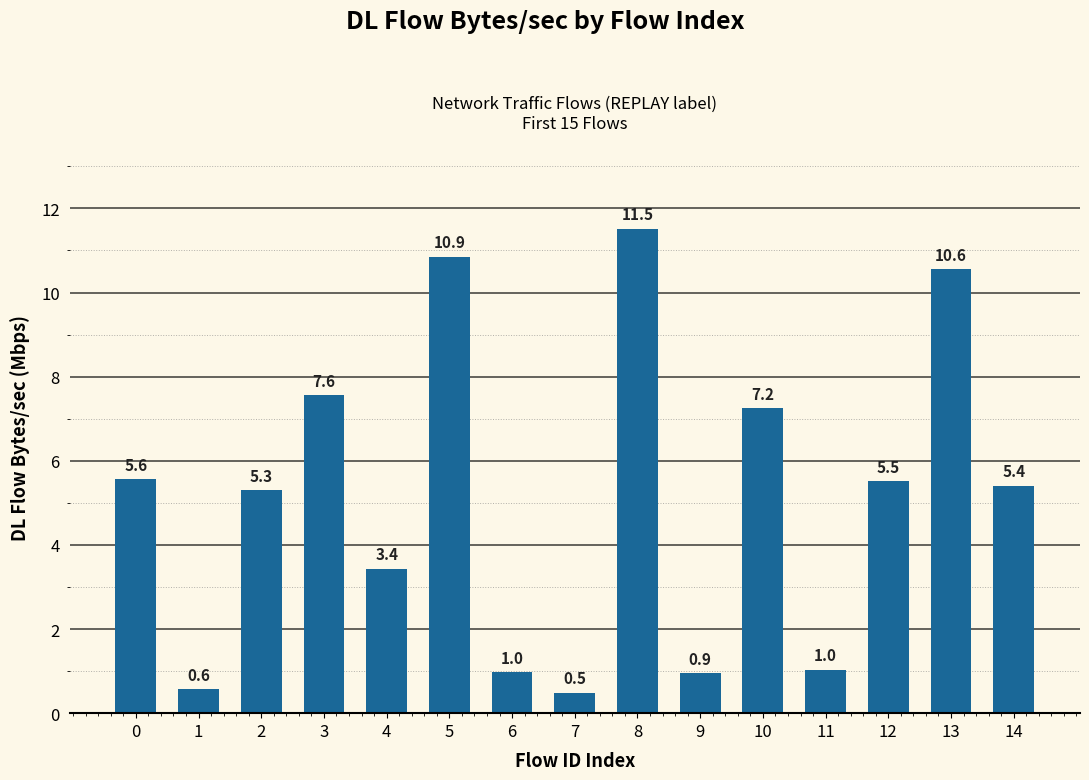

What is the change in value from 7 to 10?

+6.8